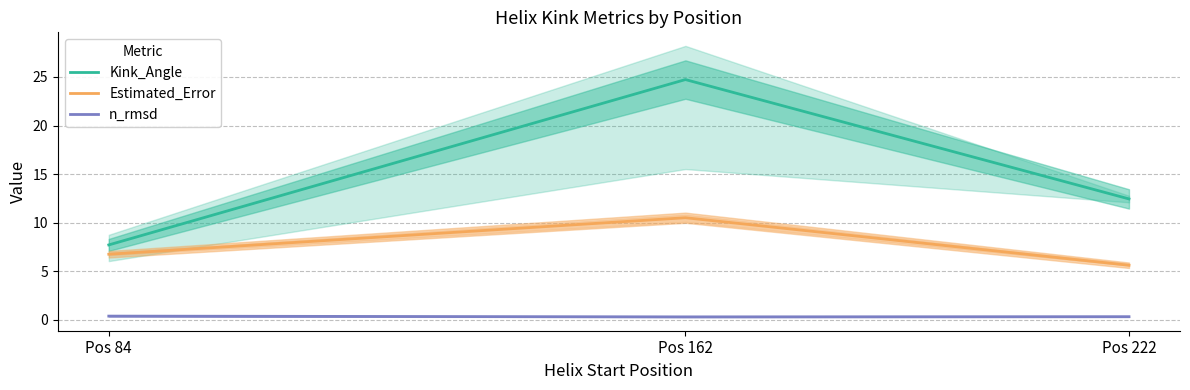

Is the value of n_rmsd at Pos 84 greater than the value of Estimated_Error at Pos 84?

No